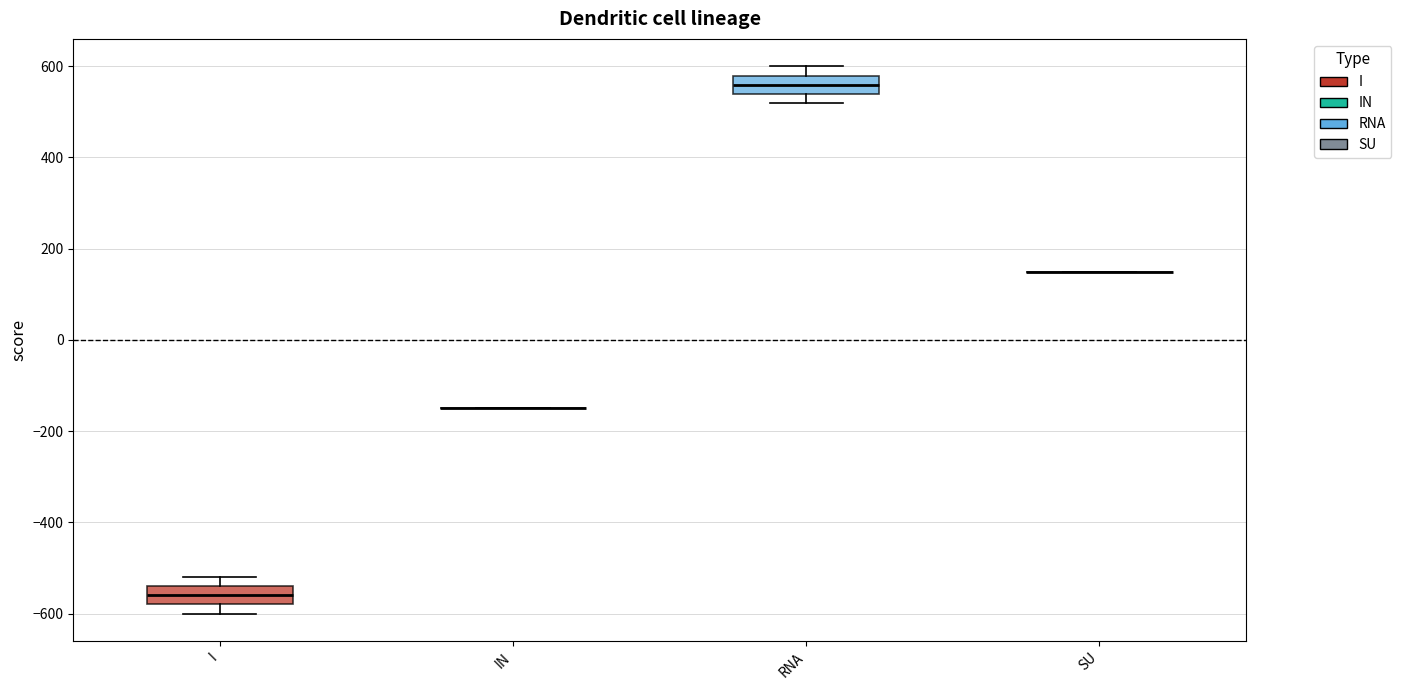

Reading left to right, read every box against the y-axis: the position of its median line, the range the box covers, and the ends of its whiskers. The values are not printed on the chart, so give them approximately, as read against the axis.

I: median -560, box -580 to -540, whiskers -600 to -520
IN: box collapsed to a line at -140, whiskers -140 to -140
RNA: median 560, box 540 to 580, whiskers 520 to 600
SU: box collapsed to a line at 160, whiskers 160 to 160